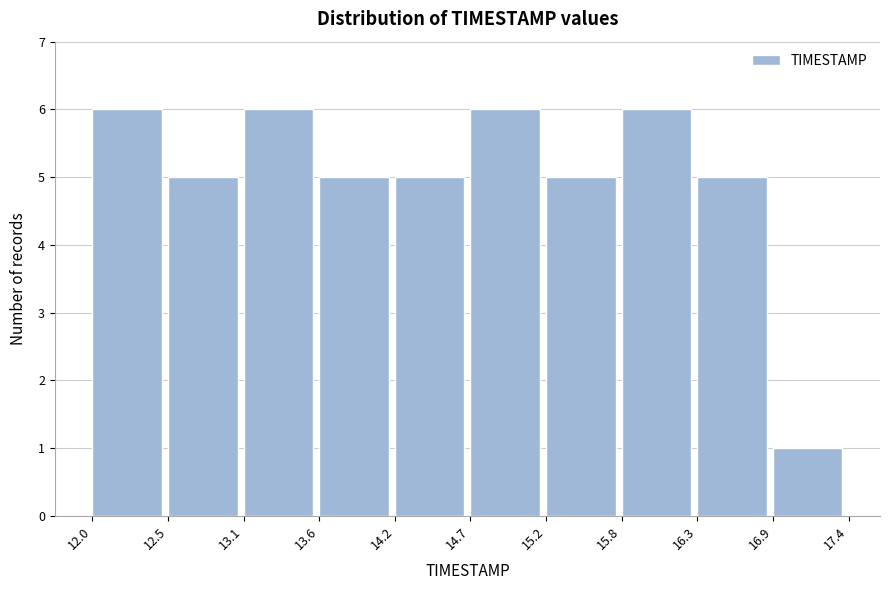

Reading left to right, transcribe this chart: for each bar, give the range it covers on the x-axis and its height. The values are not printed on the chart, so give them approximately, as read against the axis.

12.0 to 12.5: 6
12.5 to 13.1: 5
13.1 to 13.6: 6
13.6 to 14.2: 5
14.2 to 14.7: 5
14.7 to 15.2: 6
15.2 to 15.8: 5
15.8 to 16.3: 6
16.3 to 16.9: 5
16.9 to 17.4: 1